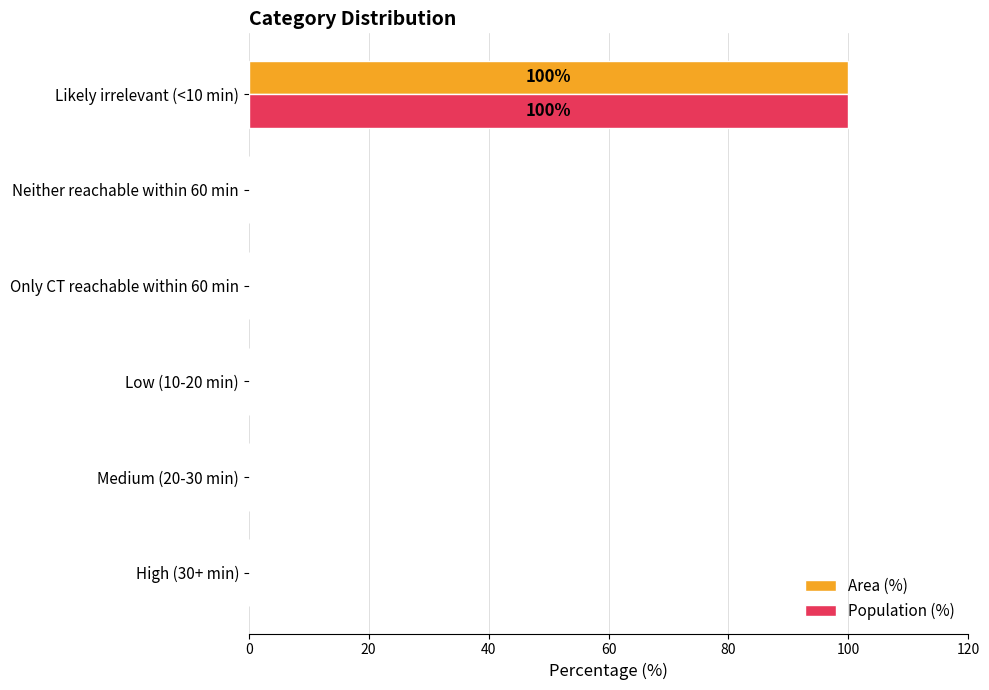

Is the value of Area (%) at Likely irrelevant (<10 min) greater than the value of Population (%) at Low (10-20 min)?

Yes